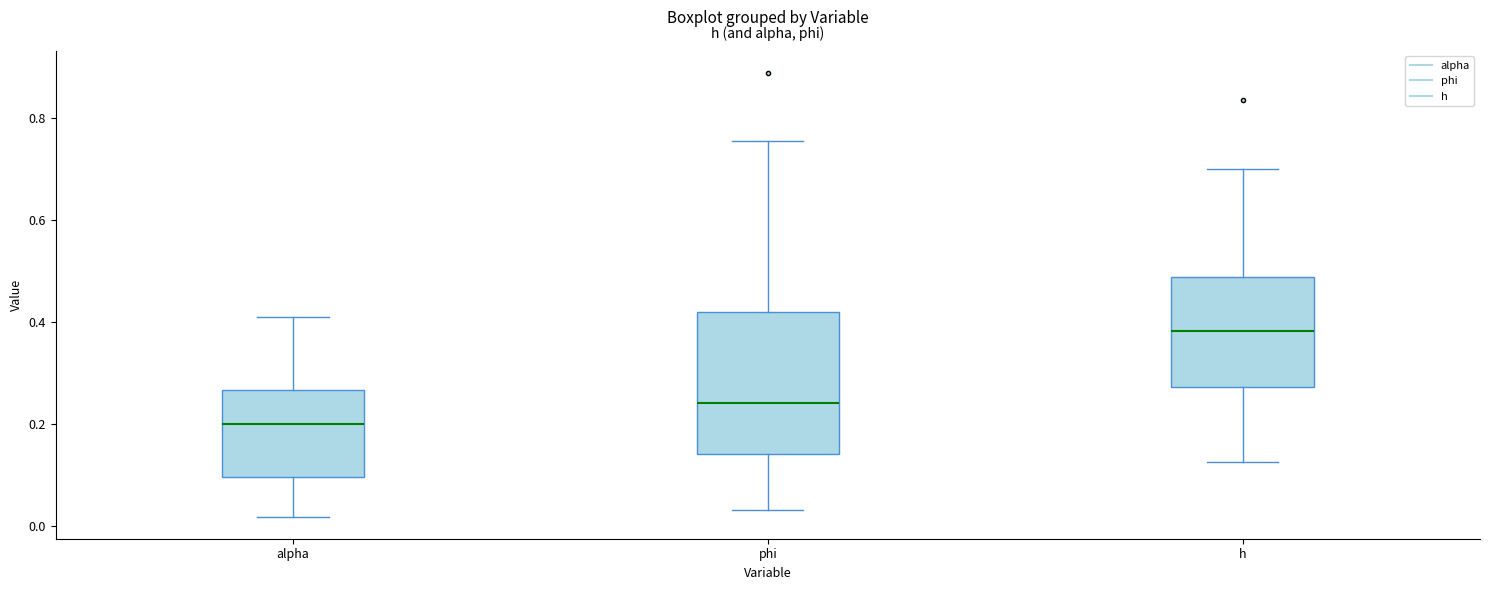

Which box is the tallest, from its lower edge to its upper edge?

phi